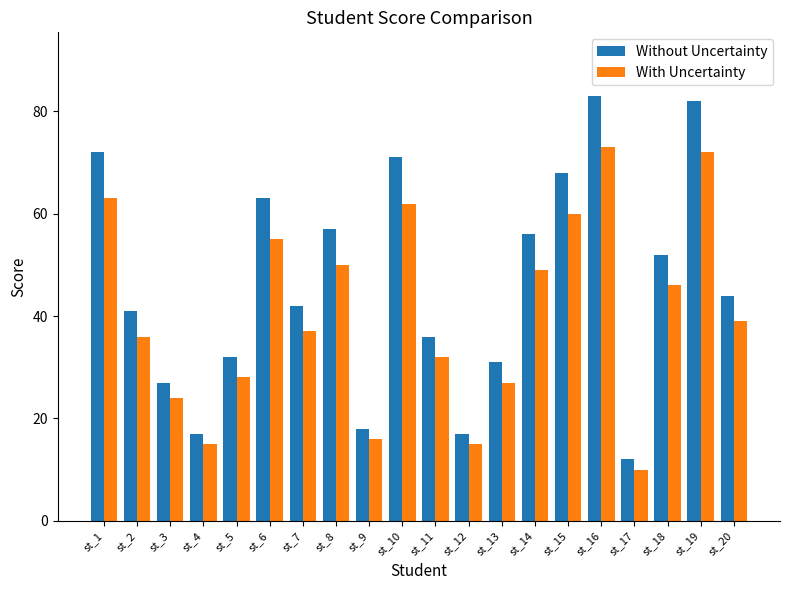

At which label does Without Uncertainty first exceed 44?

st_1